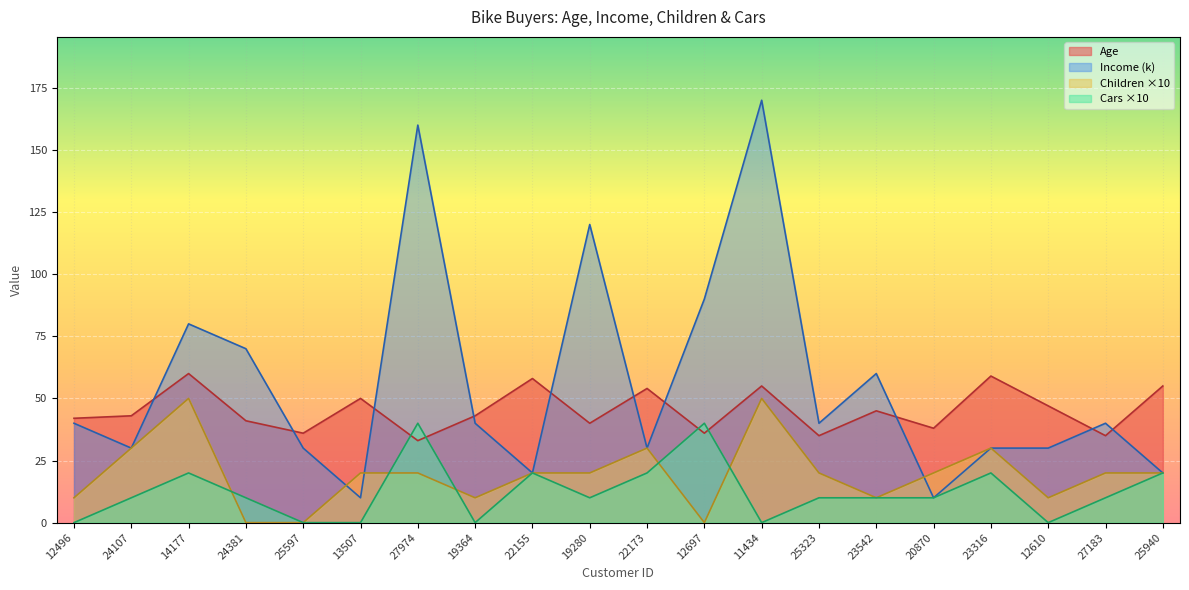

Does the chart display data point markers on the line(s)?

No